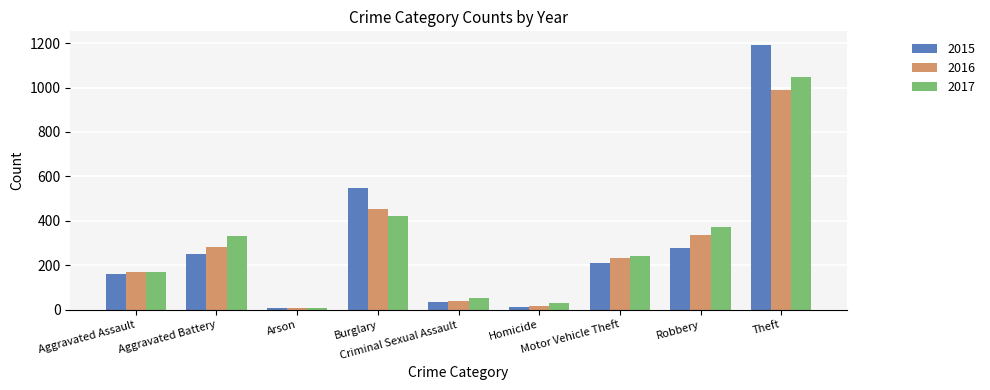

List the labels in order of 2016 value, largest first.

Theft, Burglary, Robbery, Aggravated Battery, Motor Vehicle Theft, Aggravated Assault, Criminal Sexual Assault, Homicide, Arson